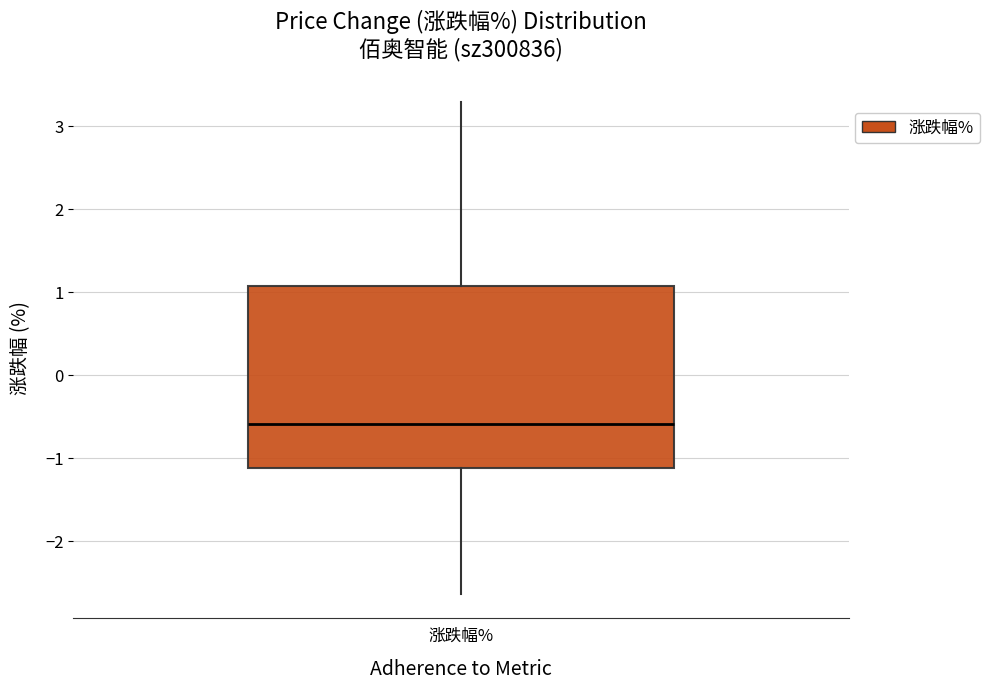

Where is the upper edge of the box for 涨跌幅% on the y-axis? The values are not printed on the chart, so give them approximately, as read against the axis.

1.1